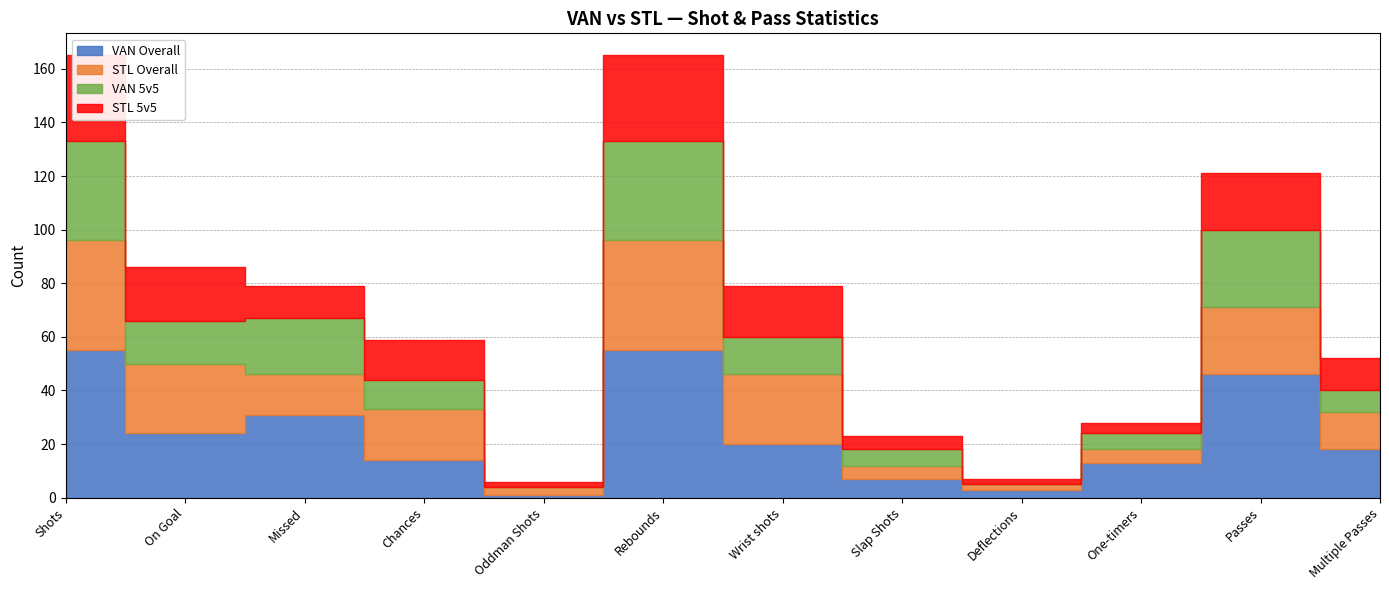

How many interior local peaks does the VAN Overall series have?

3